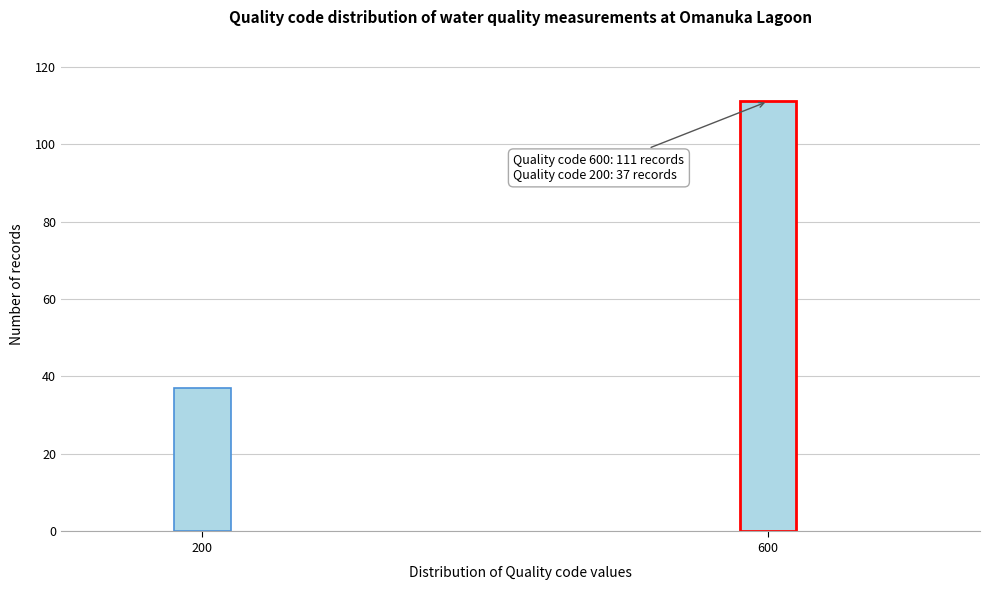

Reading right to left, list all the values displayed in this chart.

600=111	200=37